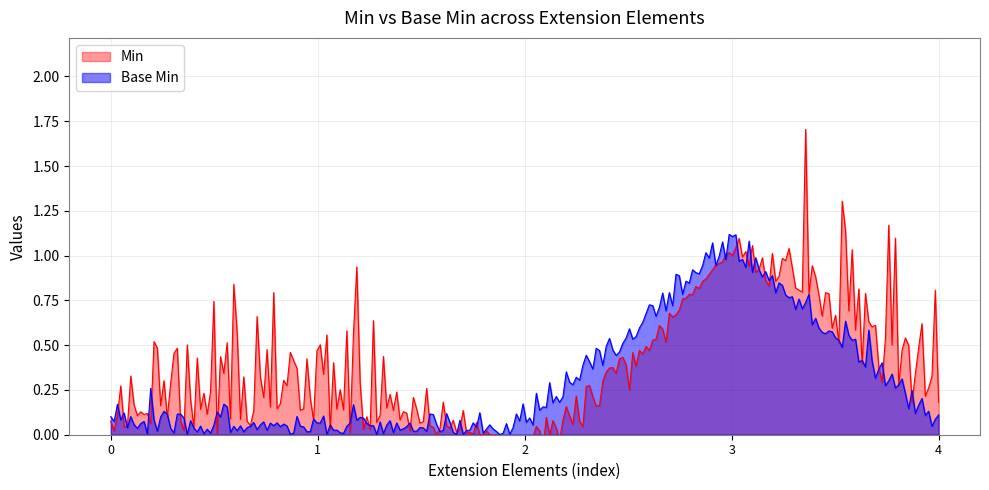

Does the chart have visible grid lines?

Yes